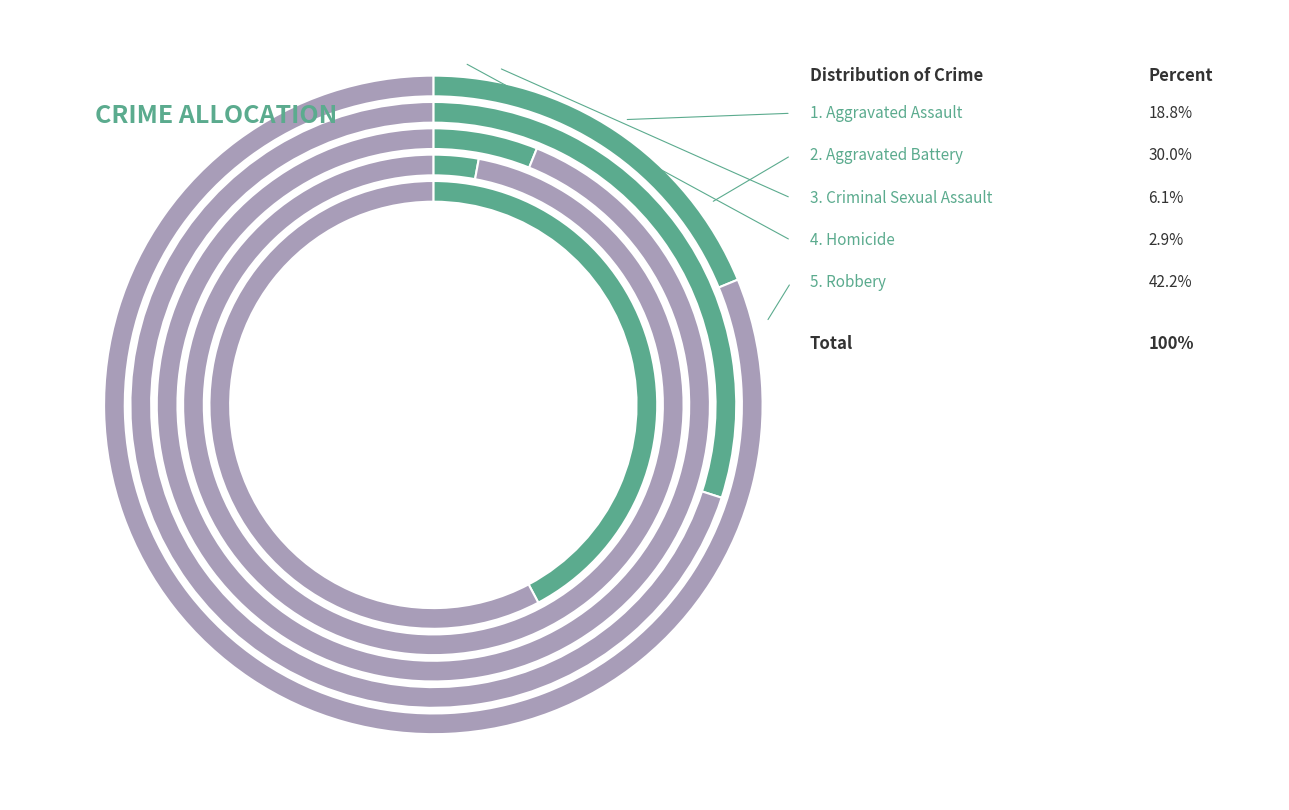

Rank the categories by value from lowest to highest.

Homicide, Criminal Sexual Assault, Aggravated Assault, Aggravated Battery, Robbery